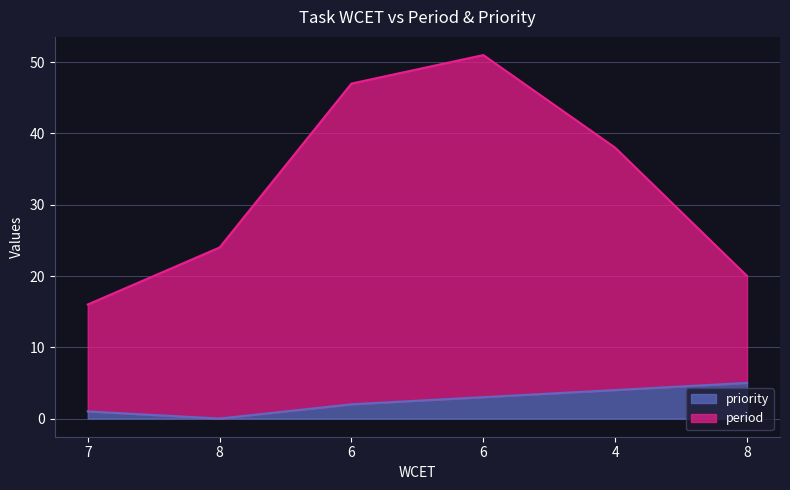

What are all the series names shown in the legend?

priority, period